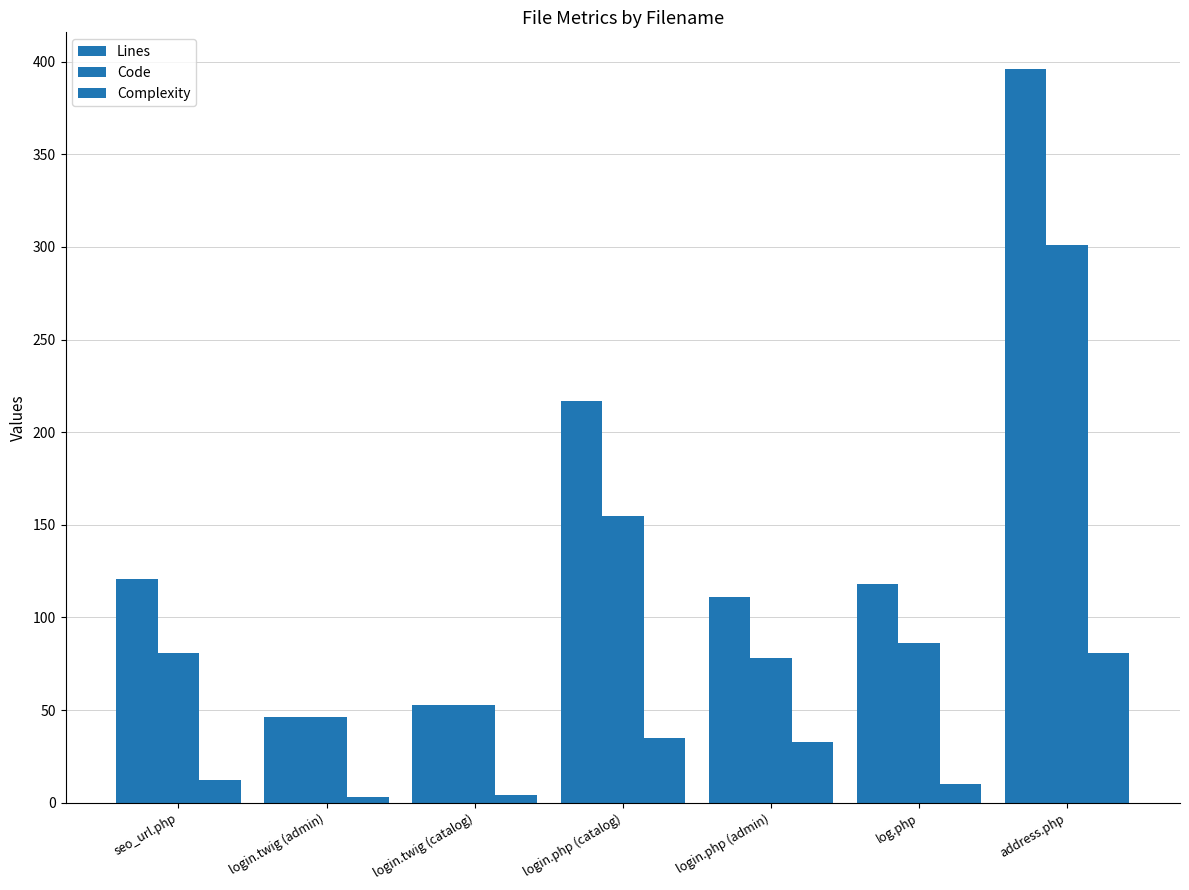

At how many categories does at least one series exceed 35?

7